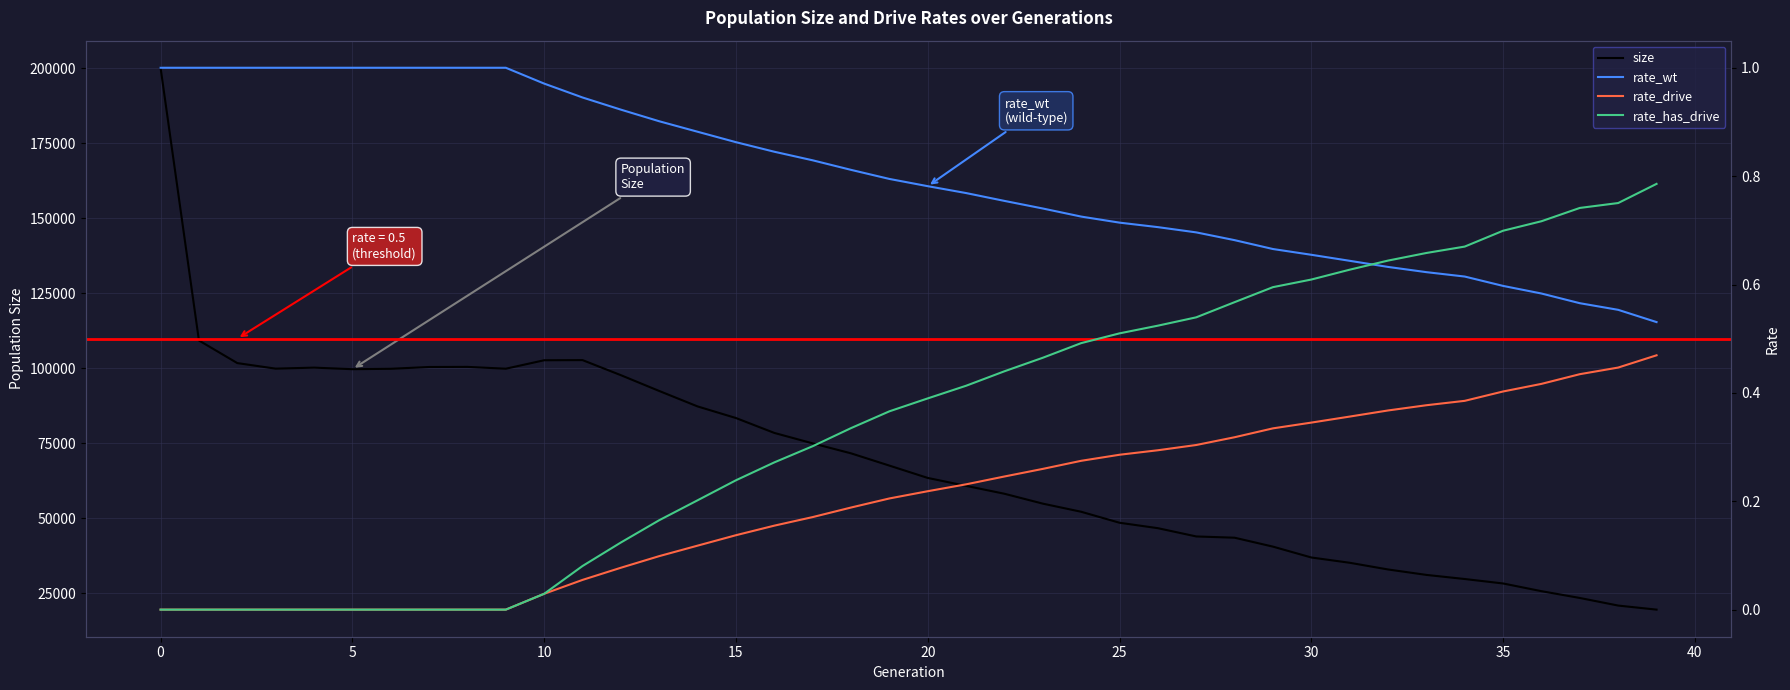

What is the lowest value of the size series?

19610